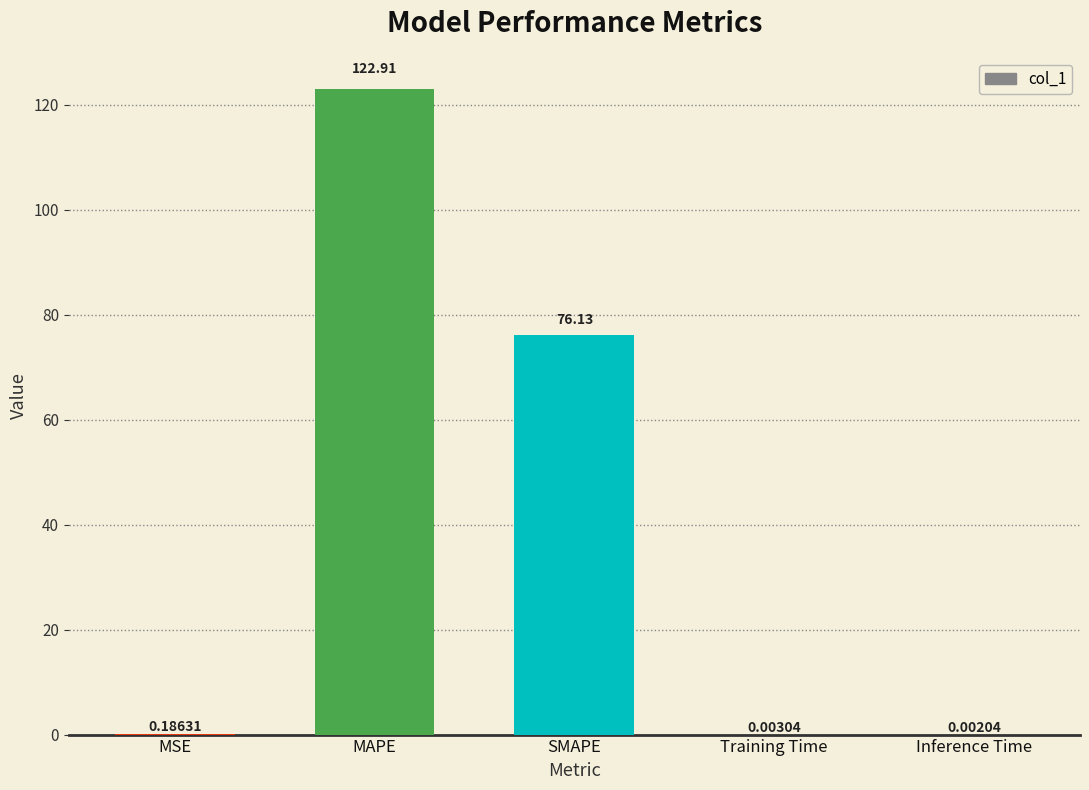

At which label is the value closest to 61?

SMAPE